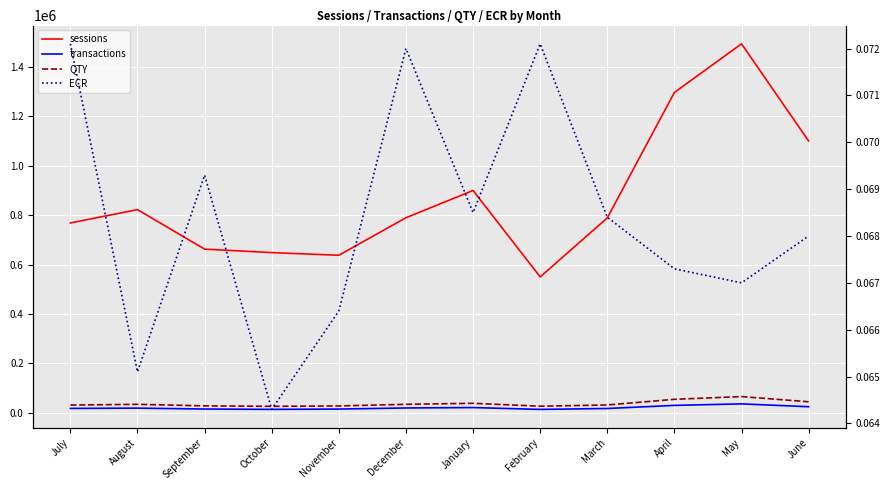

What is the label of the 12th point from the right?

July